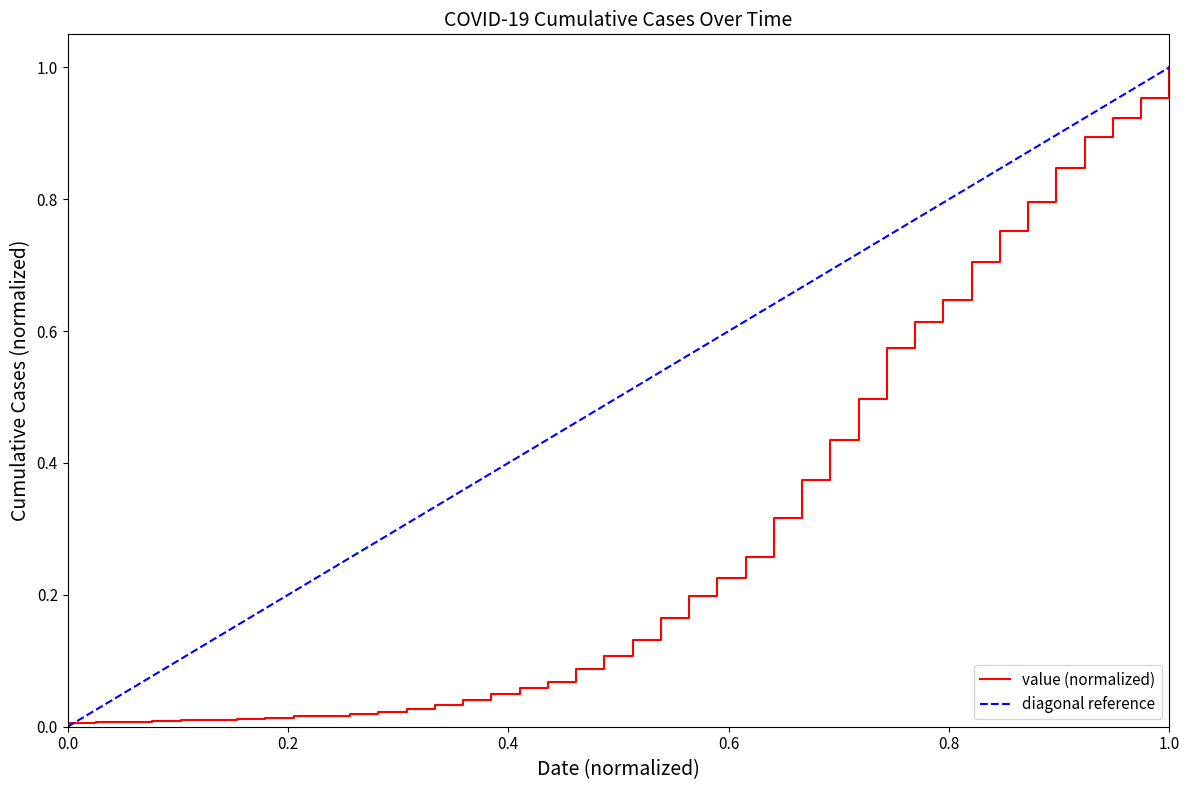

What is the greatest value displayed?

1.0